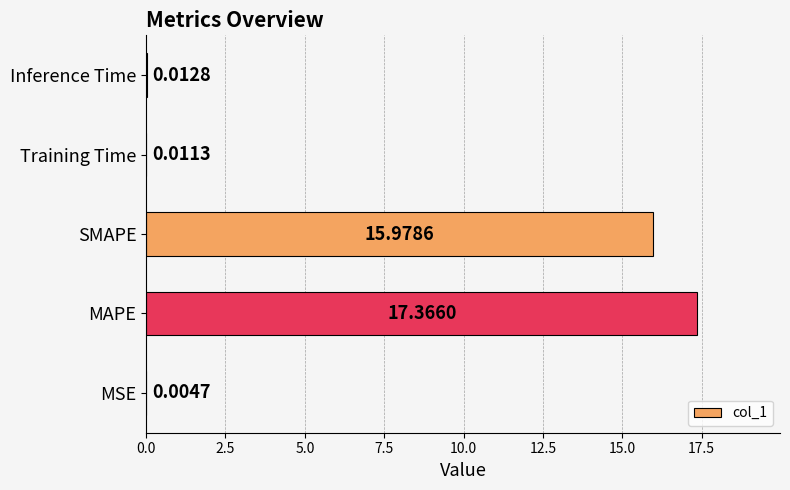

At which category does the chart reach its peak across all series?

MAPE